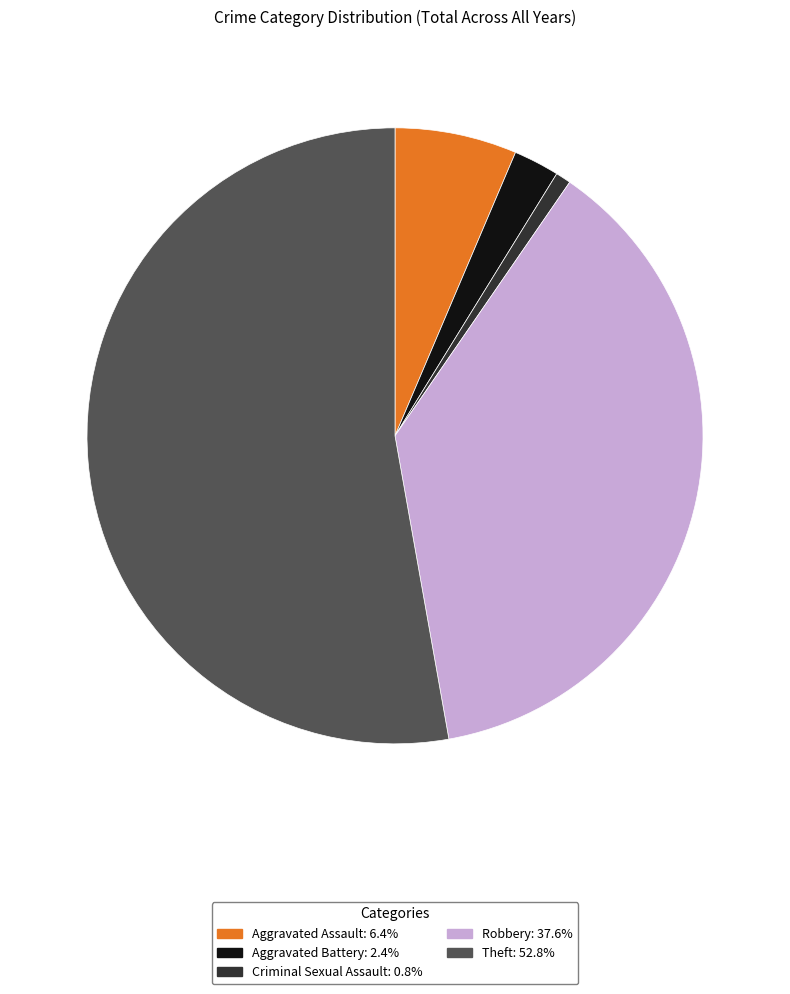

The Criminal Sexual Assault slice represents 1% of the pie. True or false?

True